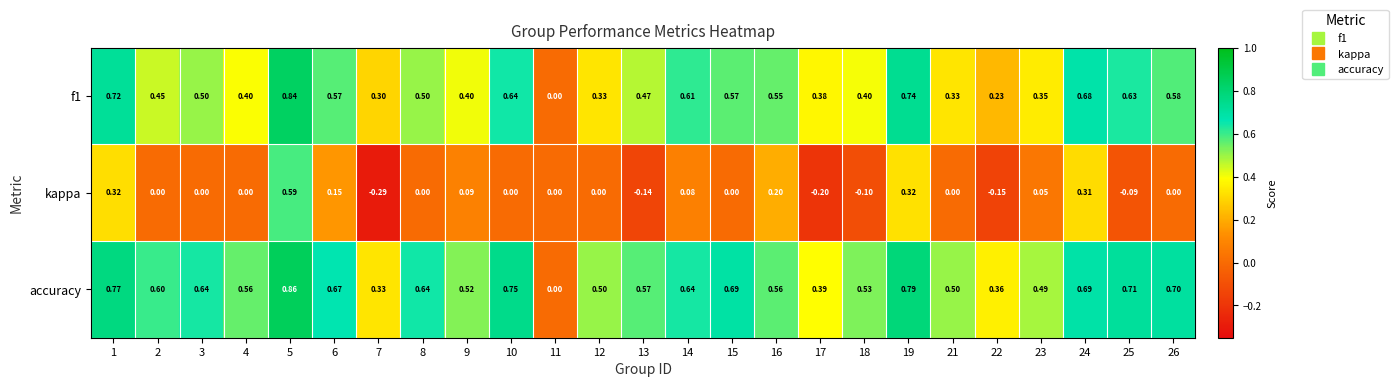

At which category is the sum across all series the highest?

5